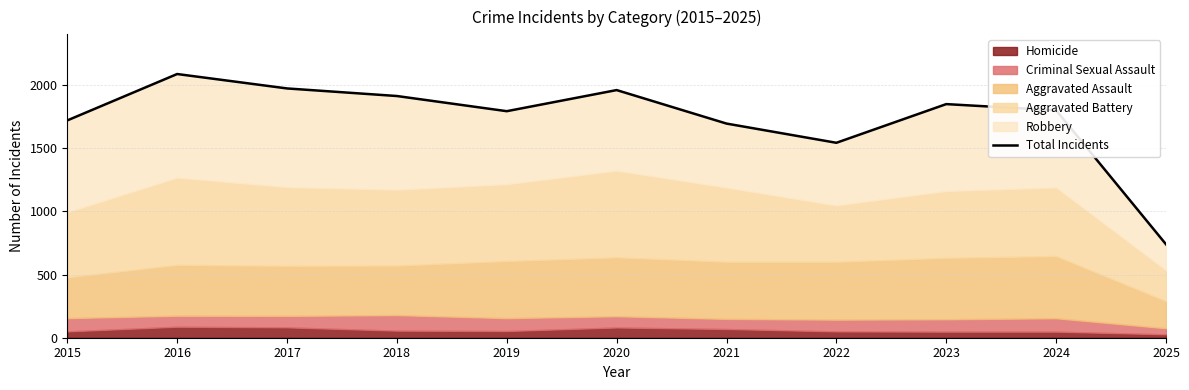

What is the value of the 4th point from the left?

1912